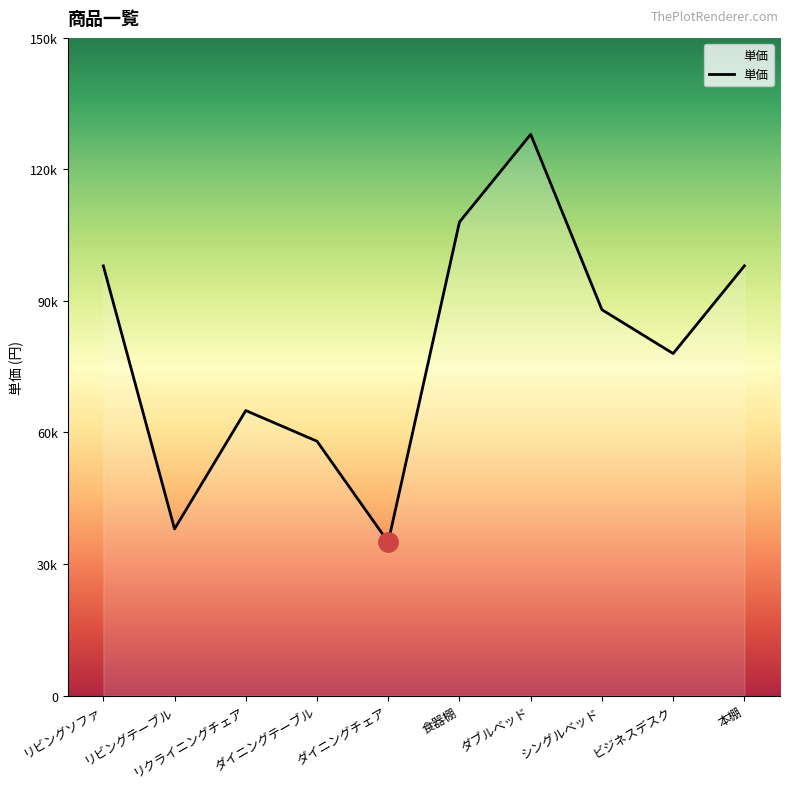

True or false: the data shows 98000 at 本棚.

True